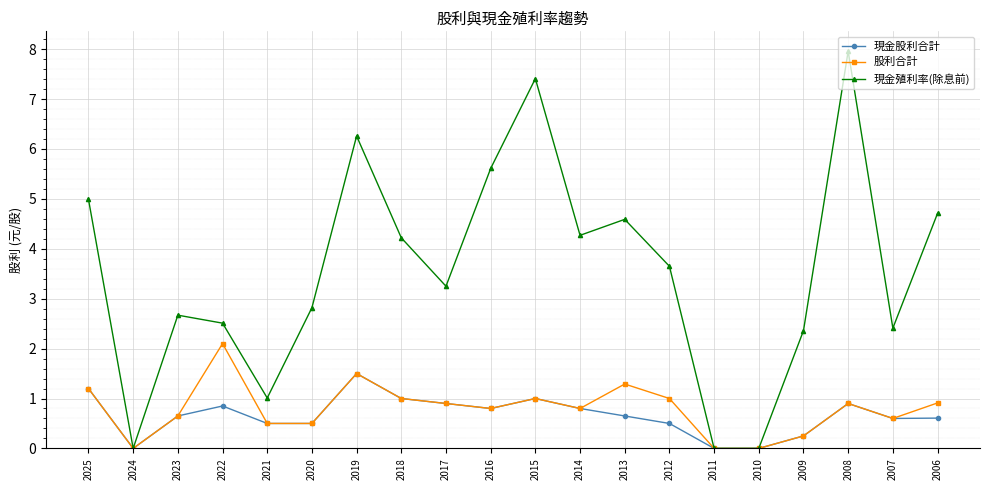

At which category does 現金股利合計 reach its first local valley?

2024